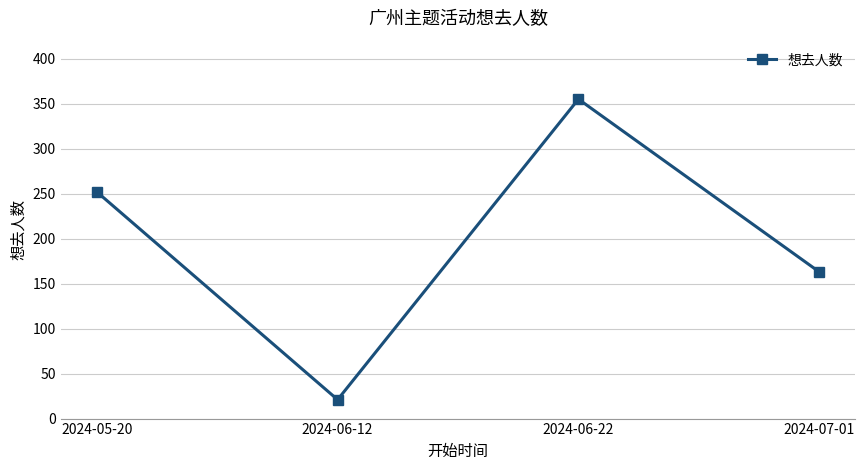

List the labels in order of value, largest first.

2024-06-22, 2024-05-20, 2024-07-01, 2024-06-12